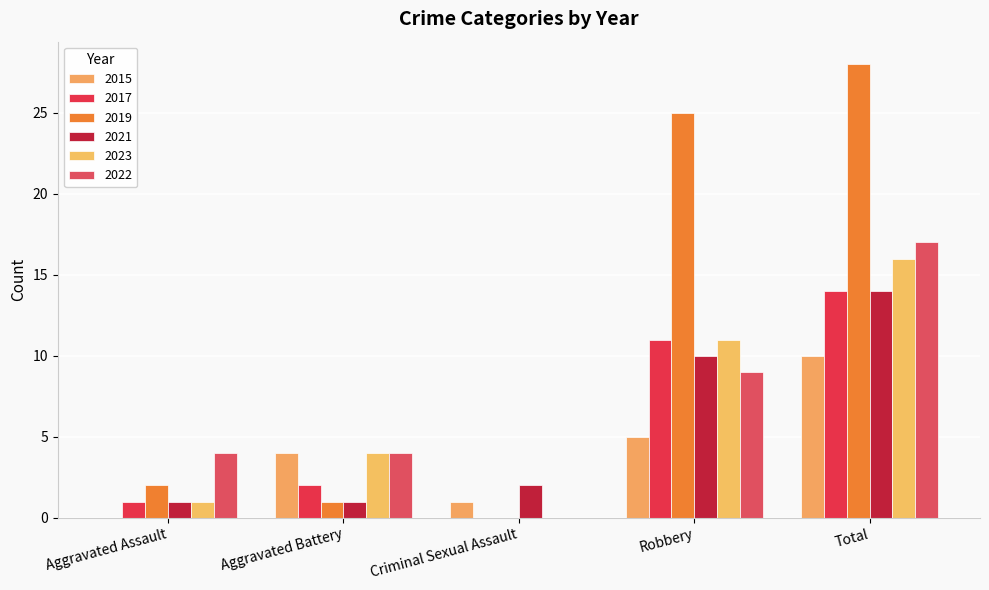

What is the sum of the 2021 values at Robbery and Aggravated Assault?

11